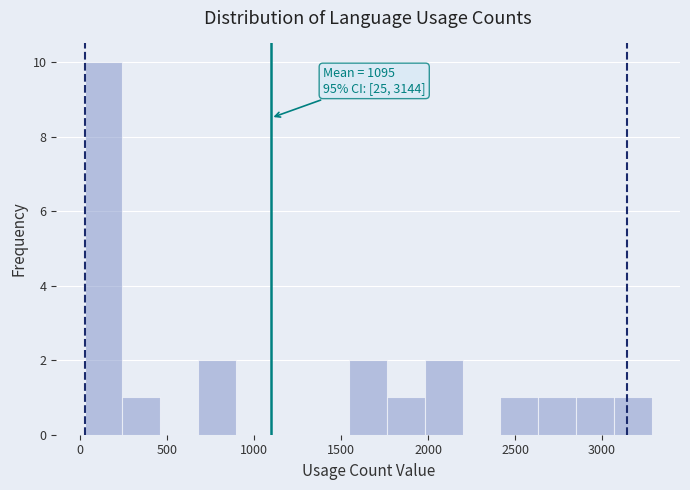

Over which range of the x-axis is the bar tallest?

50 to 250